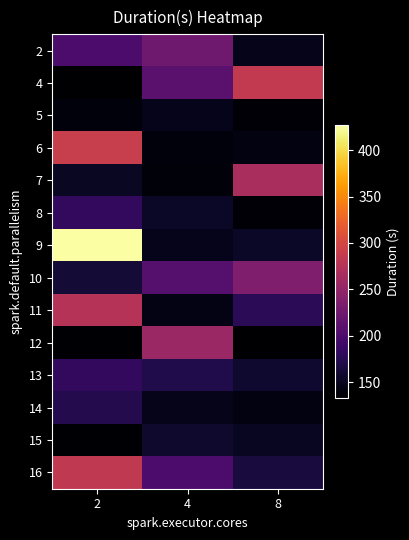

Rank the series by their maximum value, from highest to lowest.

9, 6, 4, 16, 11, 7, 12, 10, 2, 8, 13, 14, 15, 5